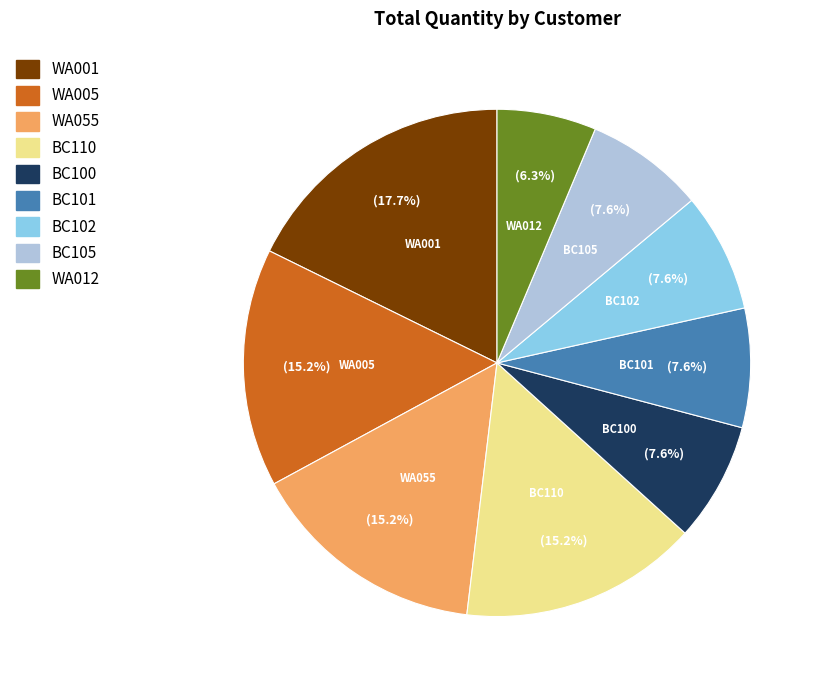

Is there a majority slice in this chart?

No